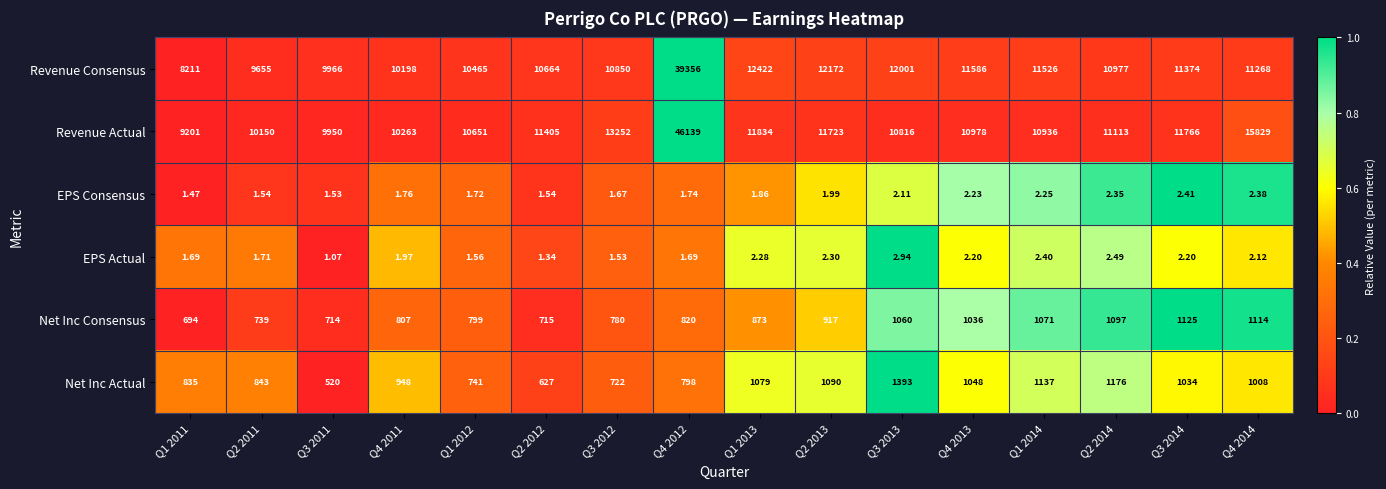

Is the value of Net Inc Actual at Q3 2012 greater than the value of Revenue Actual at Q1 2014?

No